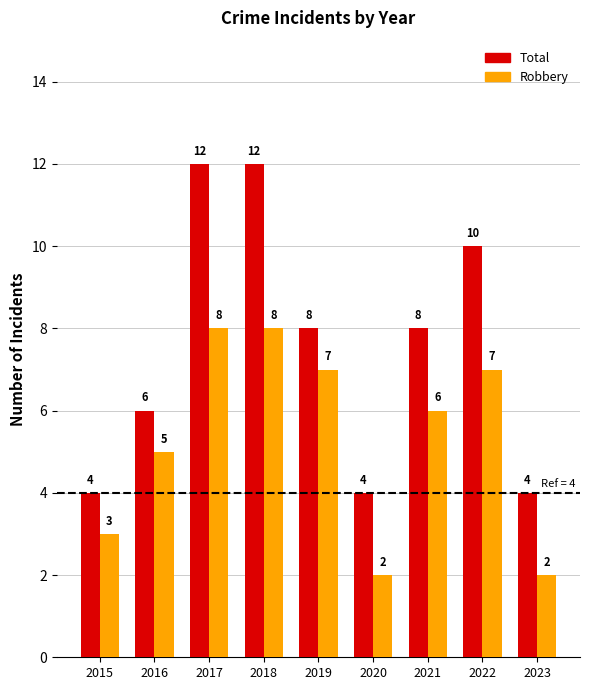

Which series has the largest range (max minus min)?

Total